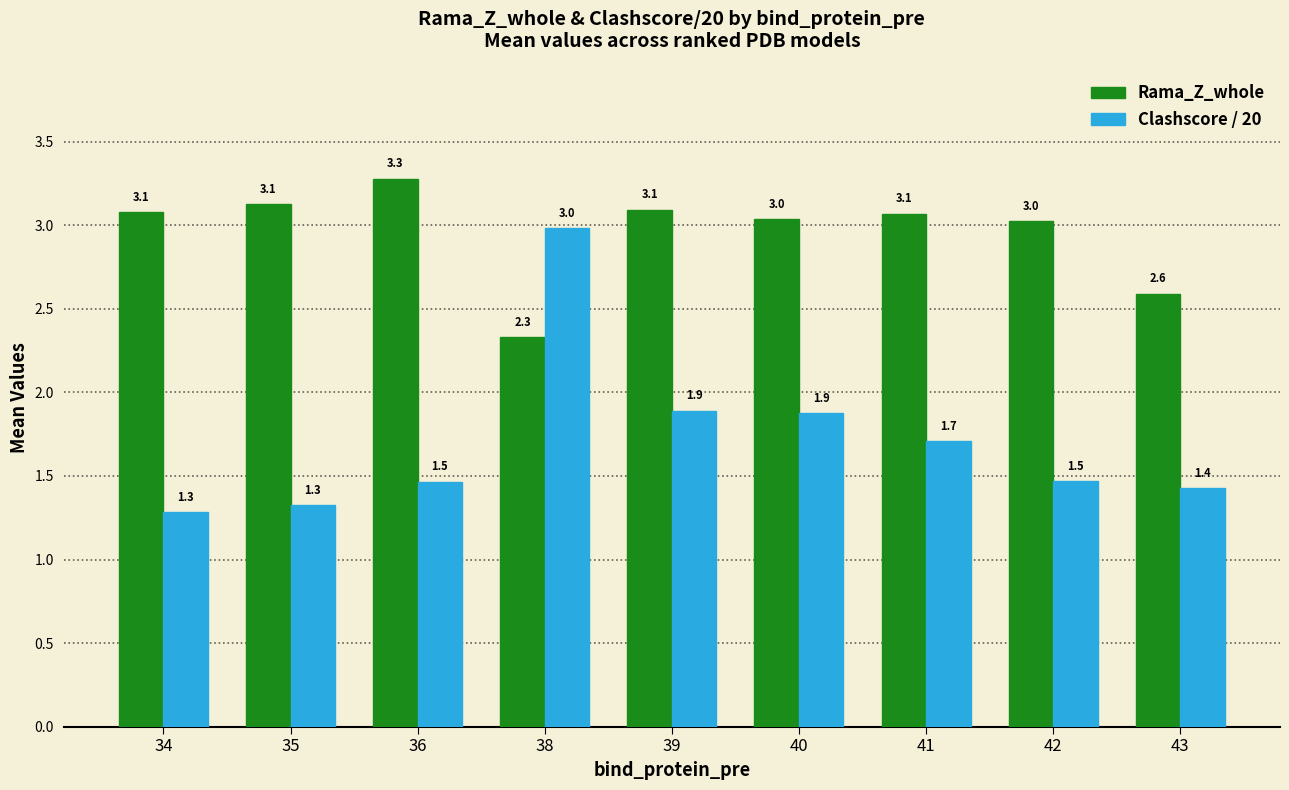

Reading left to right, transcribe all the data shown in this chart.

Rama_Z_whole: 3.1	3.1	3.3	2.3	3.1	3.0	3.1	3.0	2.6
Clashscore / 20: 1.3	1.3	1.5	3.0	1.9	1.9	1.7	1.5	1.4